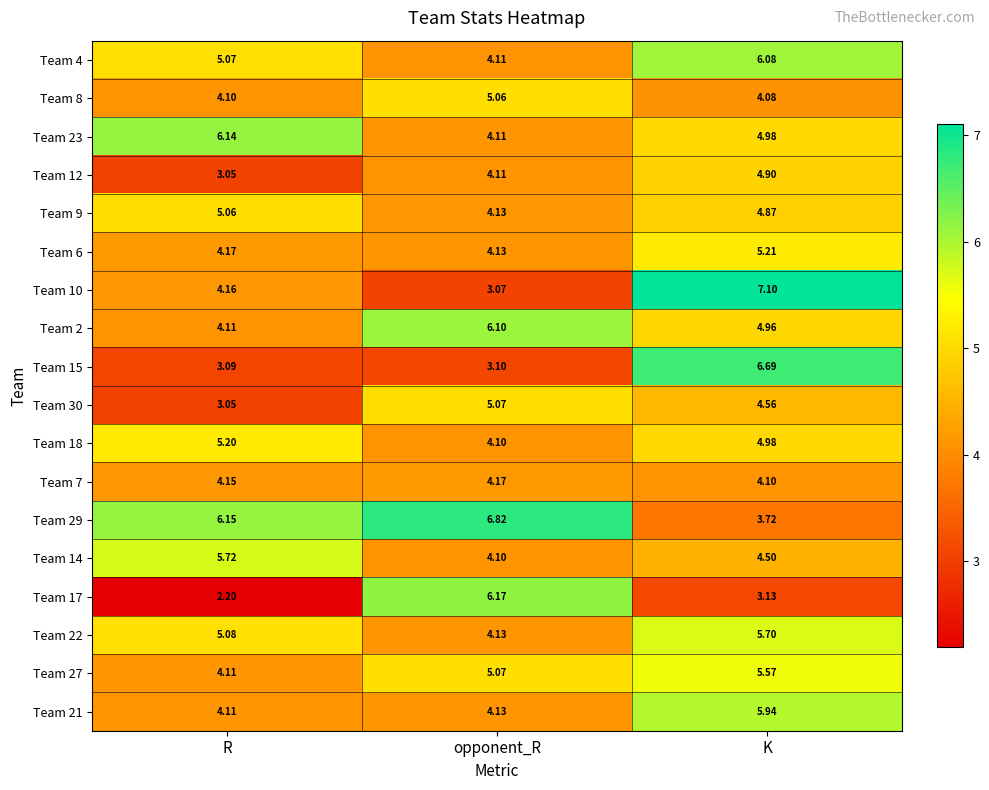

Where is Team 22 nearest to the value 4?

opponent_R